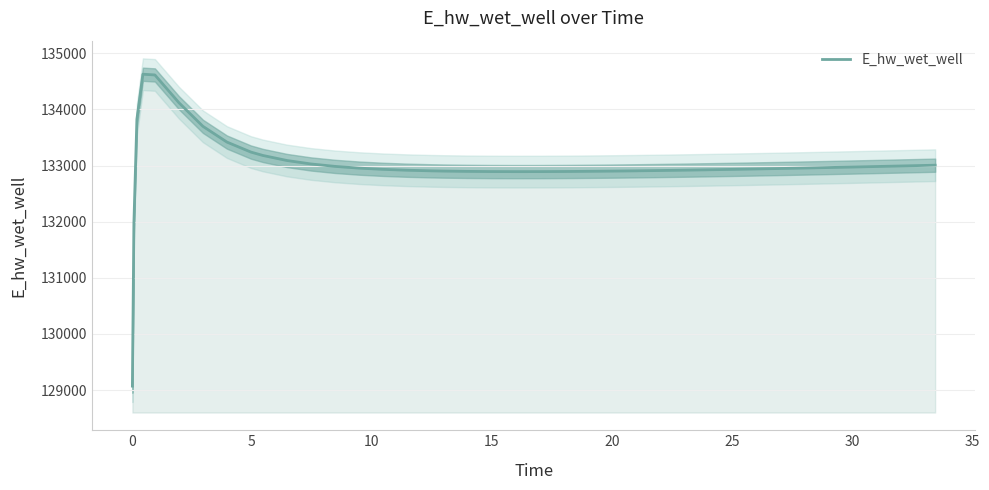

How many lines are shown in the chart?

1